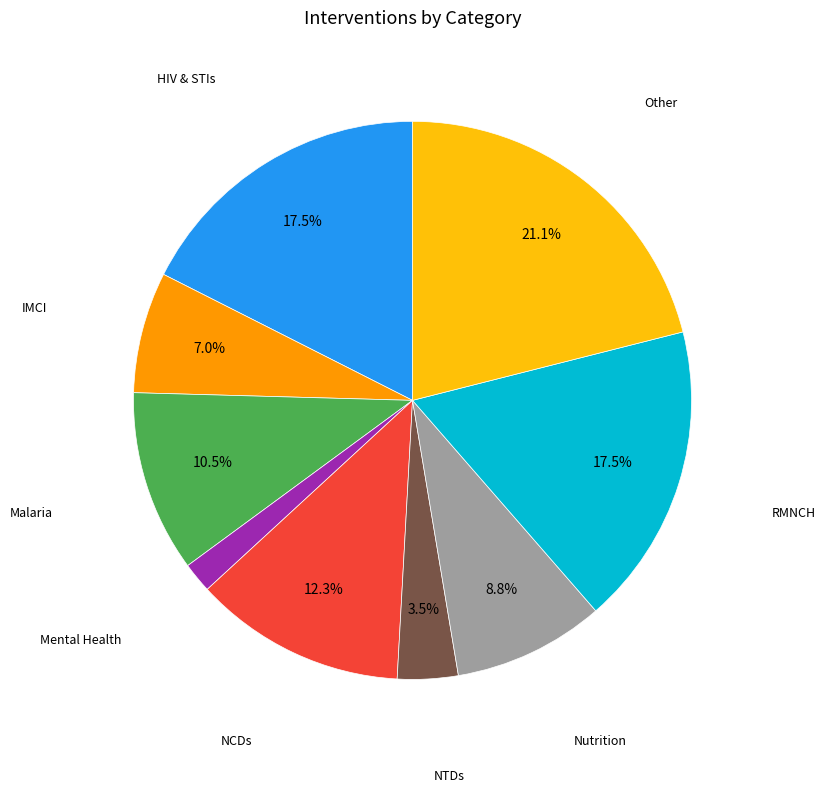

Does any single category account for the majority?

No